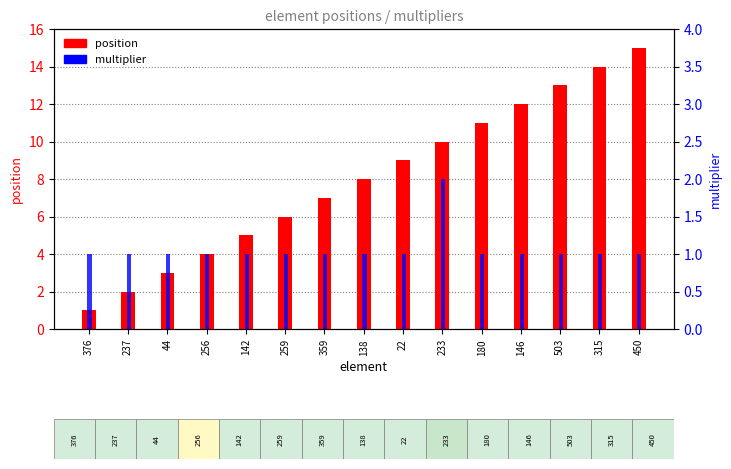

What is the minimum value for multiplier?

1